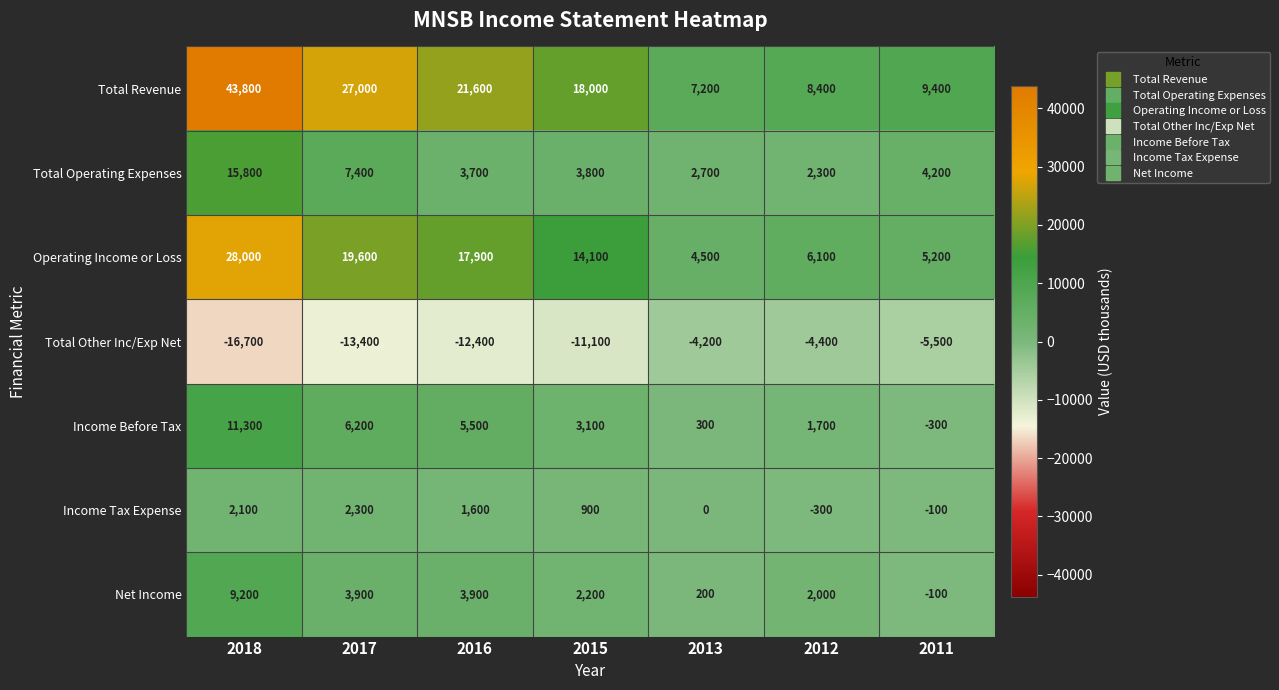

Rank the series at 2016 from highest to lowest value.

Total Revenue, Operating Income or Loss, Income Before Tax, Net Income, Total Operating Expenses, Income Tax Expense, Total Other Inc/Exp Net